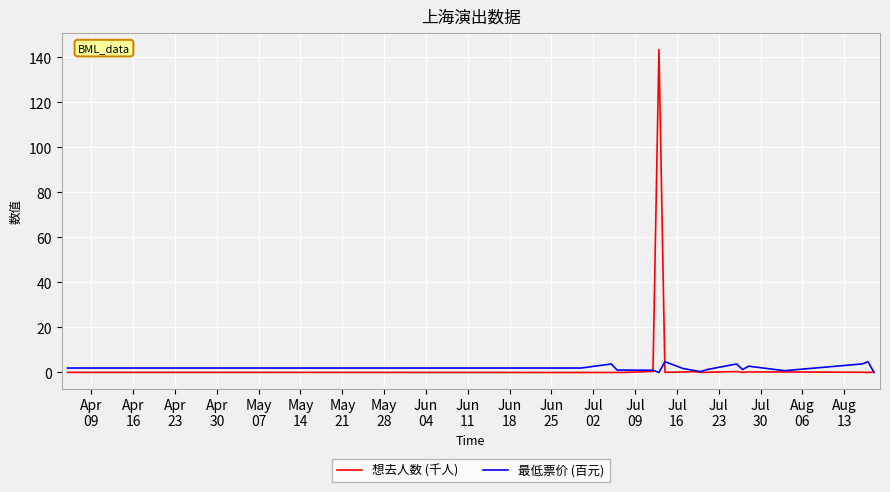

Which series has the largest range (max minus min)?

想去人数 (千人)